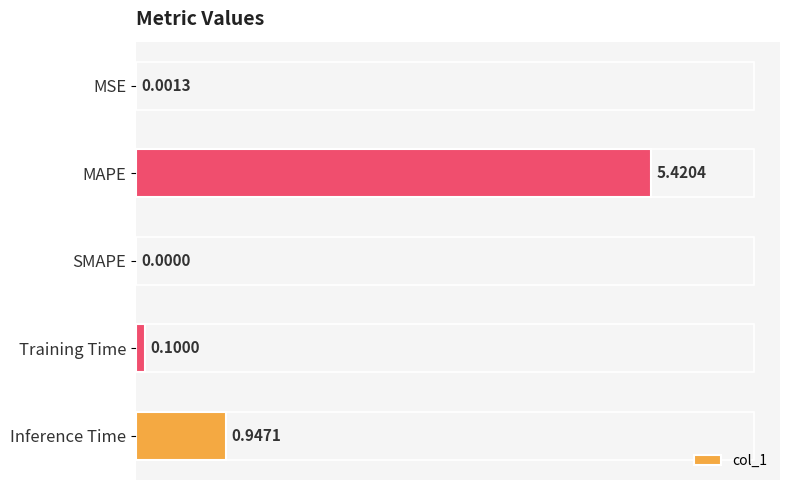

What is the sum of all values?

6.5